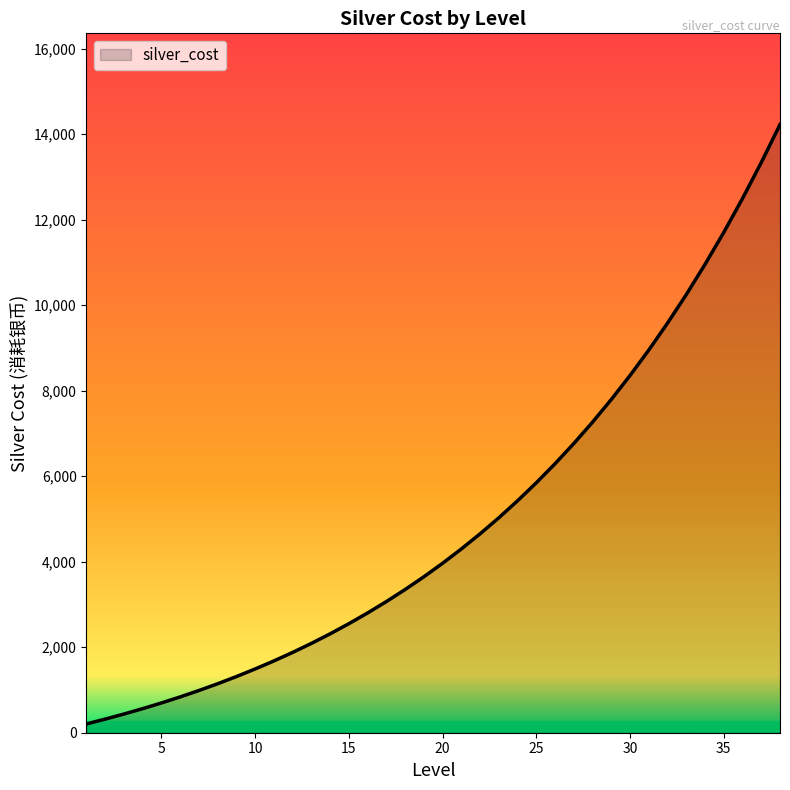

What is the smallest value displayed?

206